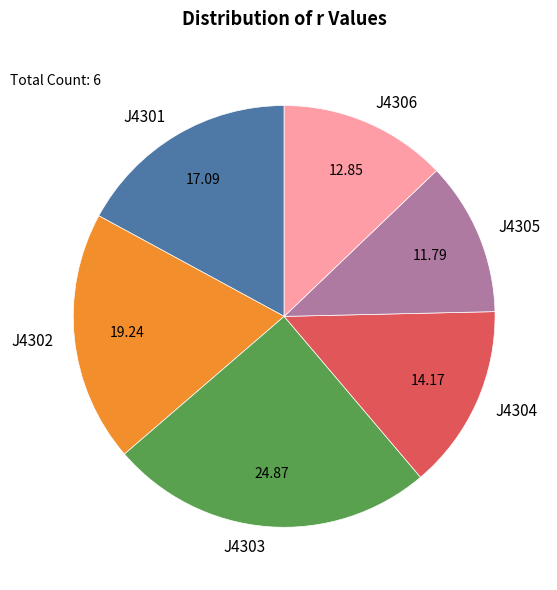

Do J4305 and J4304 together represent more than half of the pie?

No